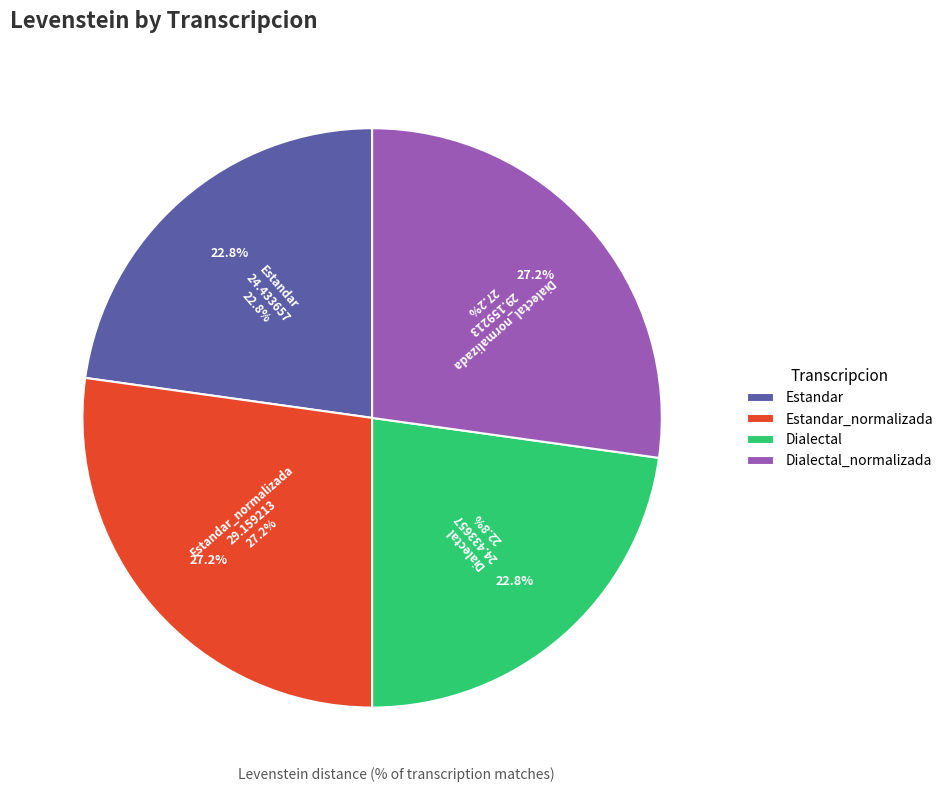

What is the change in value from Estandar to Dialectal_normalizada?

+4.7